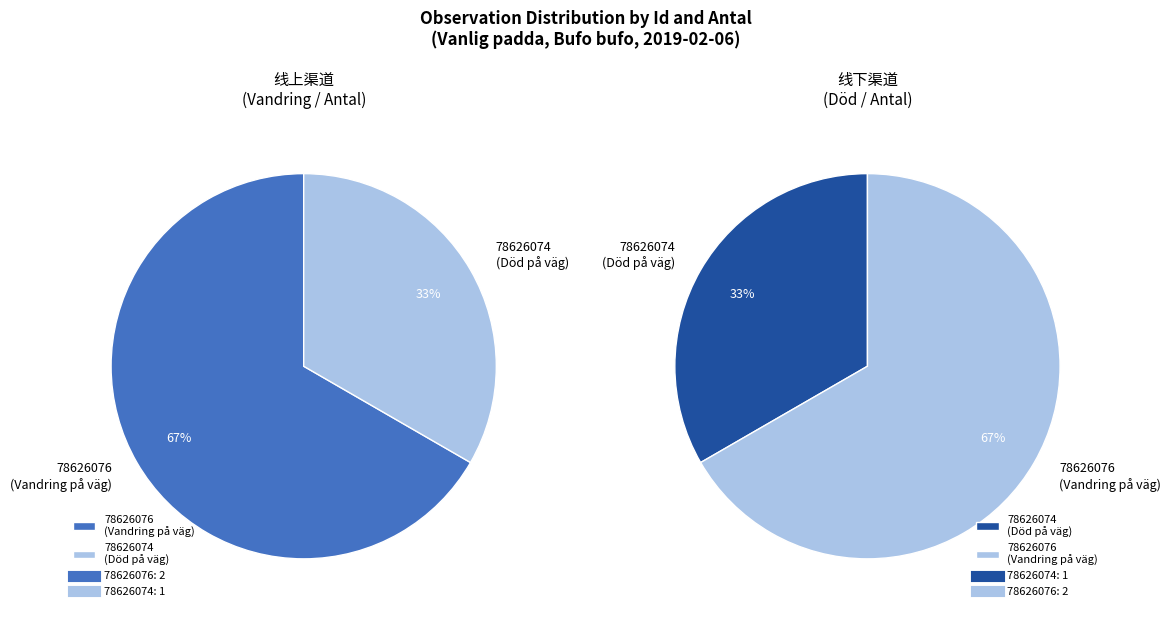

To the nearest percent, what is the average slice percentage?

50%